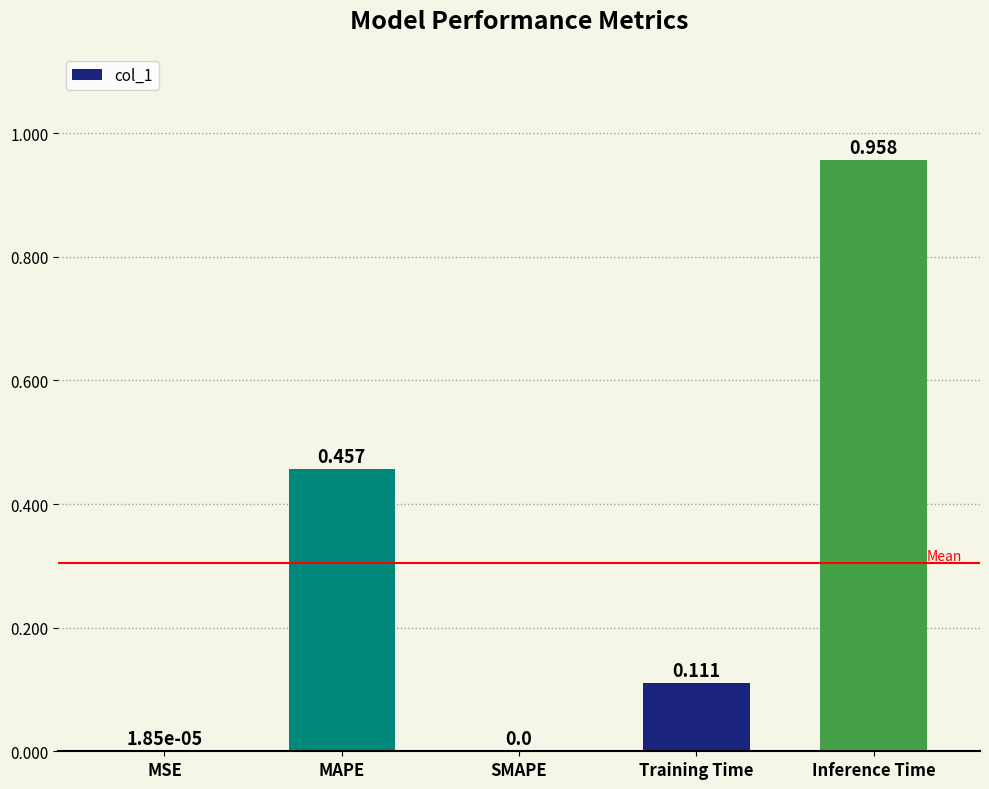

Which category has the highest value across all series?

Inference Time